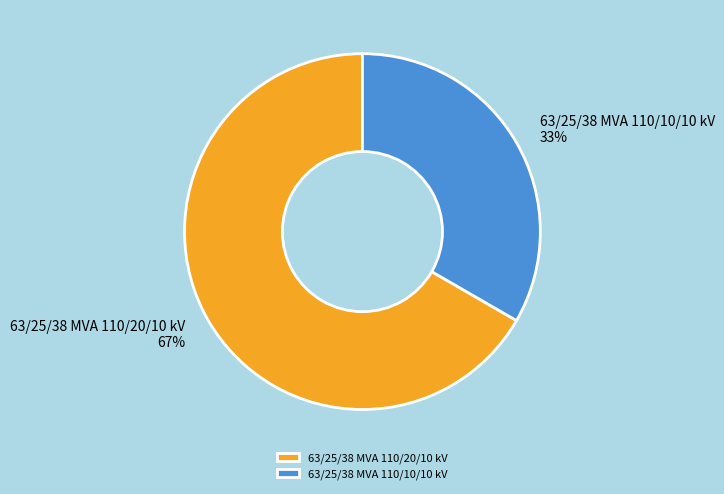

Count the number of slices in the pie.

2